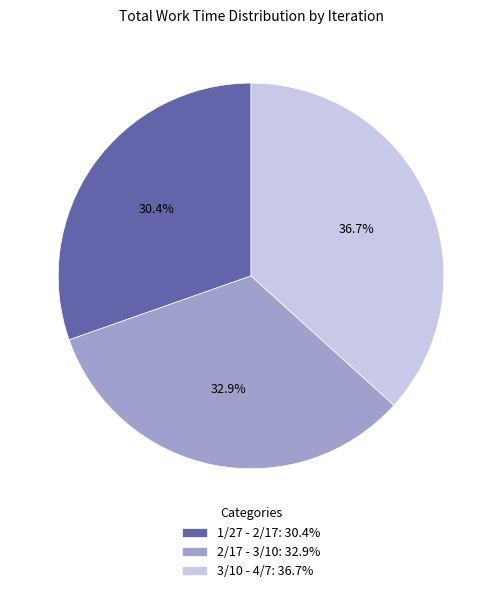

Does any single category account for the majority?

No